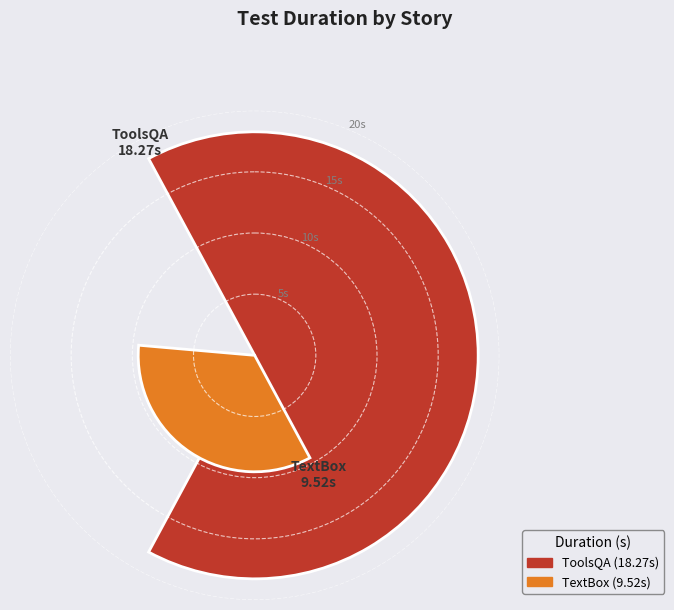

To the nearest percent, what is the average slice percentage?

50%